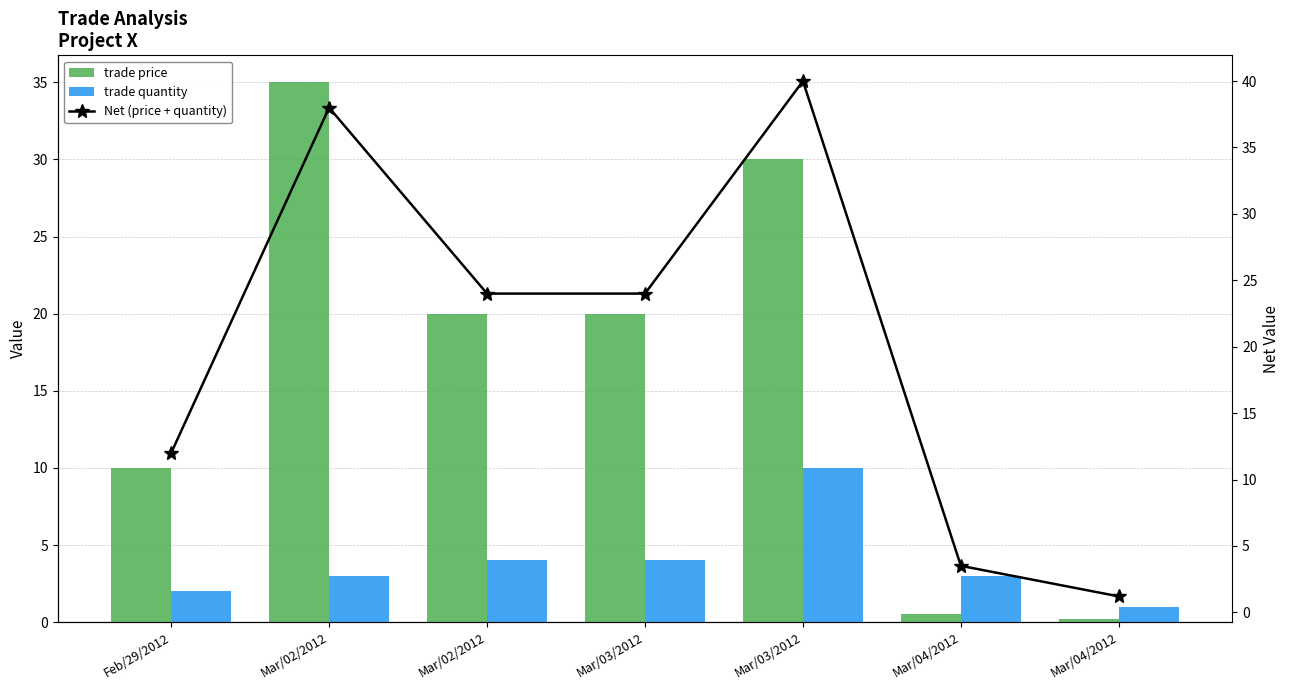

What is the average value of the Net (price + quantity) series?

20.4